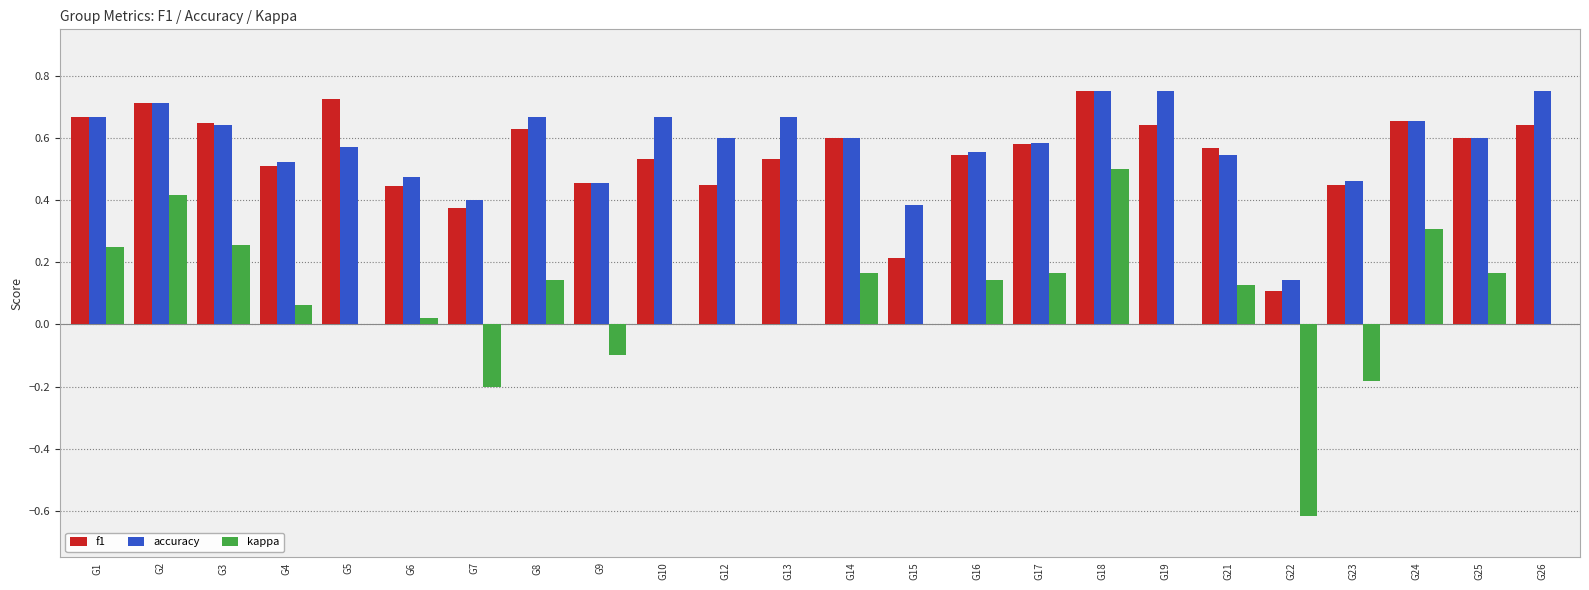

Which series has the largest total across all categories?

accuracy